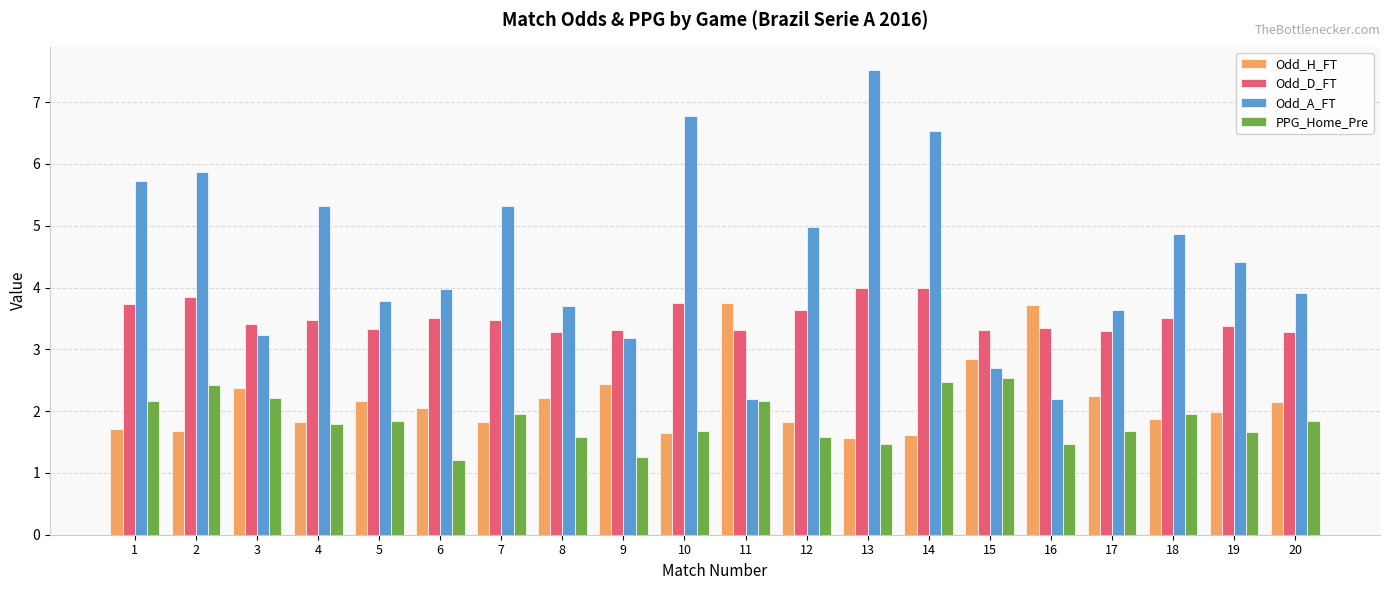

Is it true that Odd_D_FT equals 5.2 at 3?

False